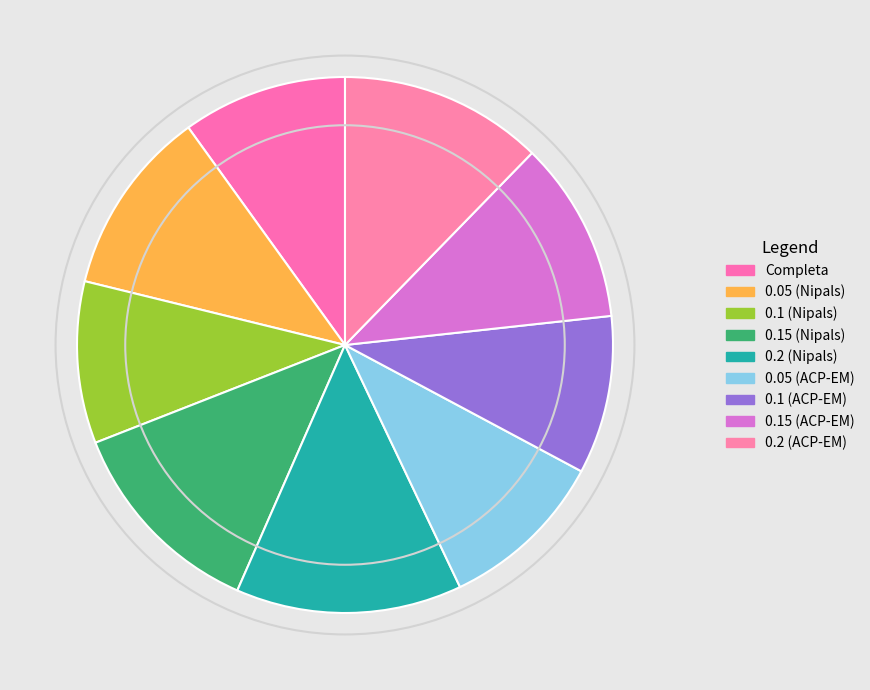

How many segments does this pie chart have?

9